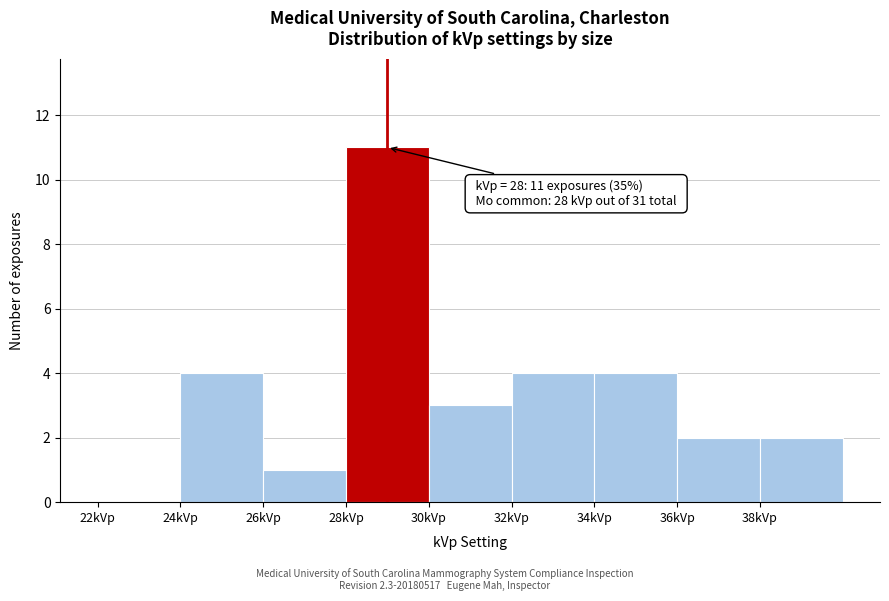

Over which range of the x-axis is the bar tallest?

28 to 30